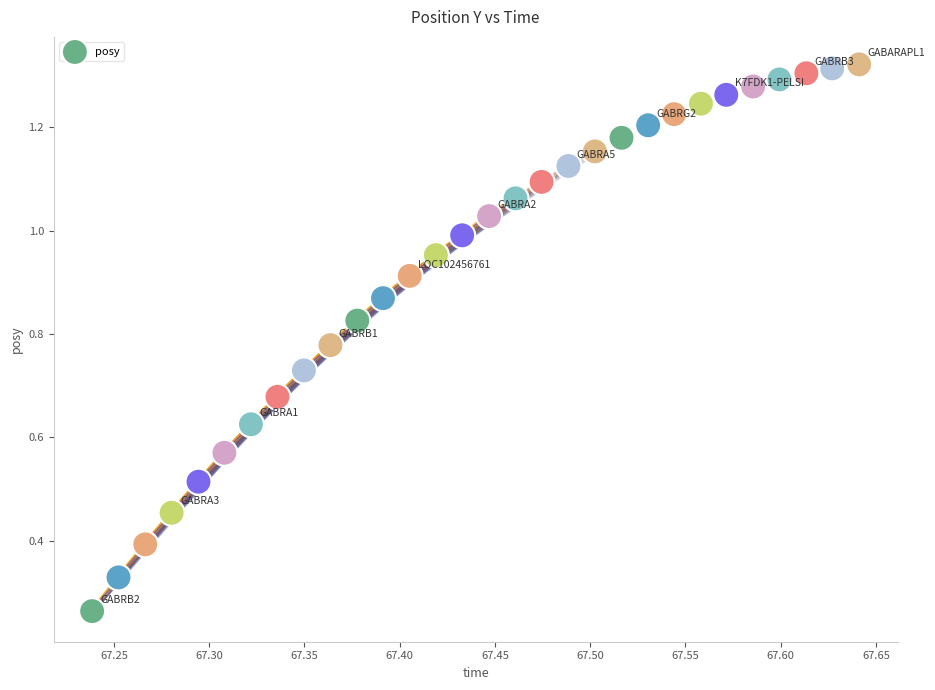

What is the range of X values (max minus min)?

0.4